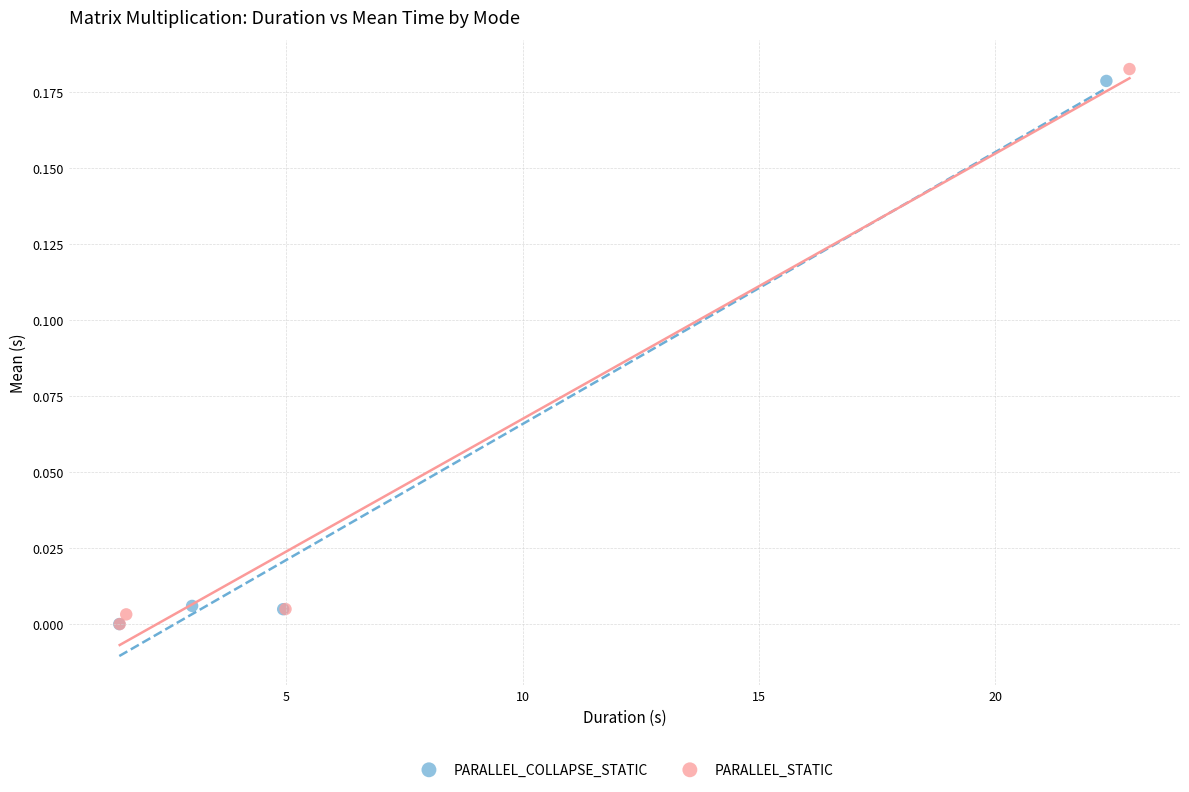

Which series contains the highest Y value?

PARALLEL_STATIC